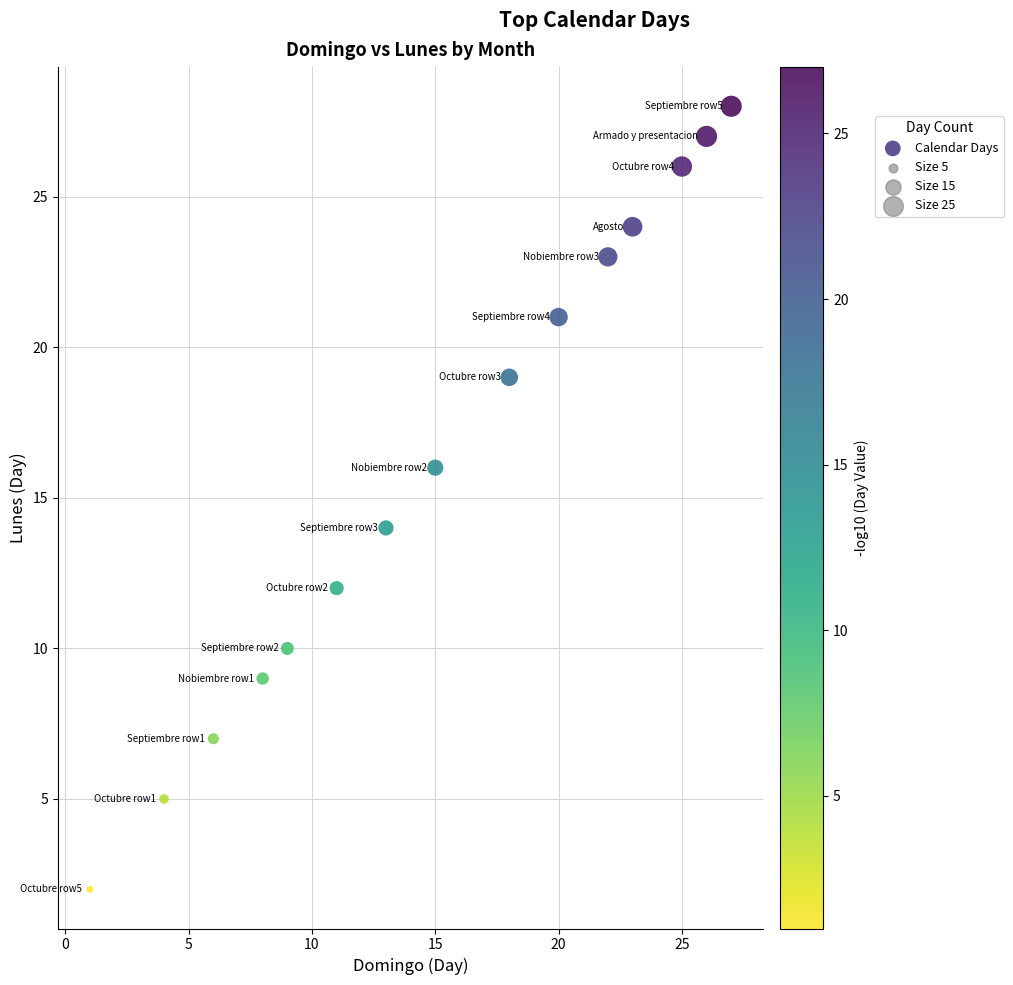

What is the range of X values (max minus min)?

26